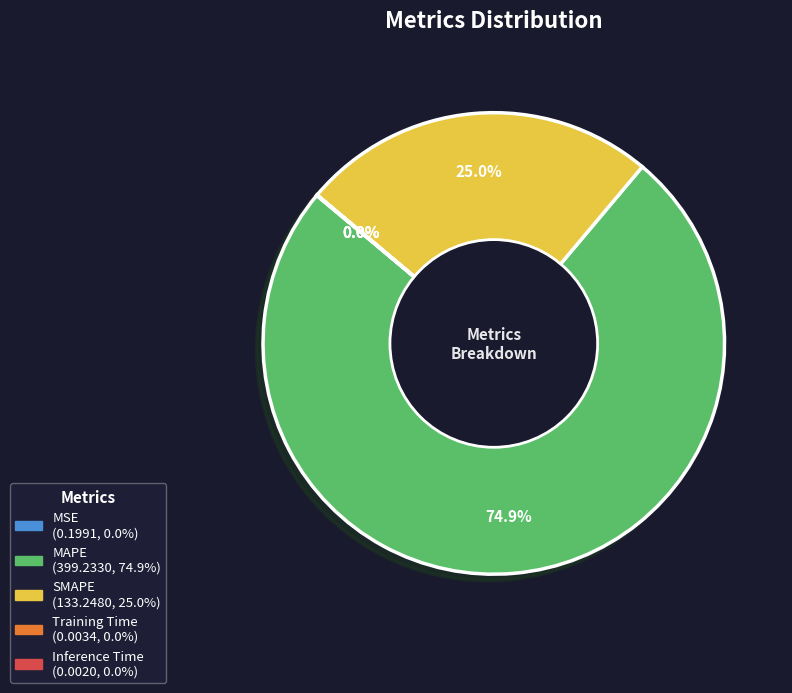

What is the majority slice?

MAPE